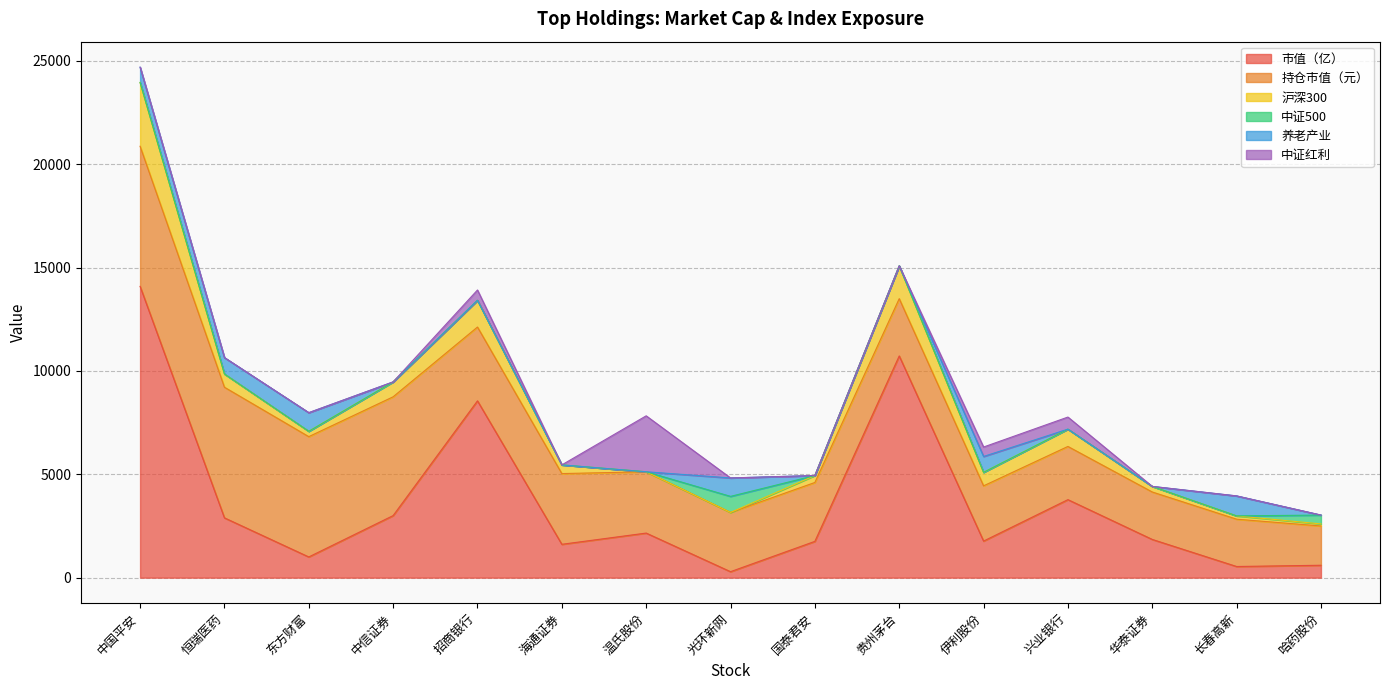

Rank the categories by 持仓市值（元） value from highest to lowest.

中国平安, 恒瑞医药, 东方财富, 中信证券, 招商银行, 海通证券, 温氏股份, 光环新网, 国泰君安, 贵州茅台, 伊利股份, 兴业银行, 华泰证券, 长春高新, 哈药股份